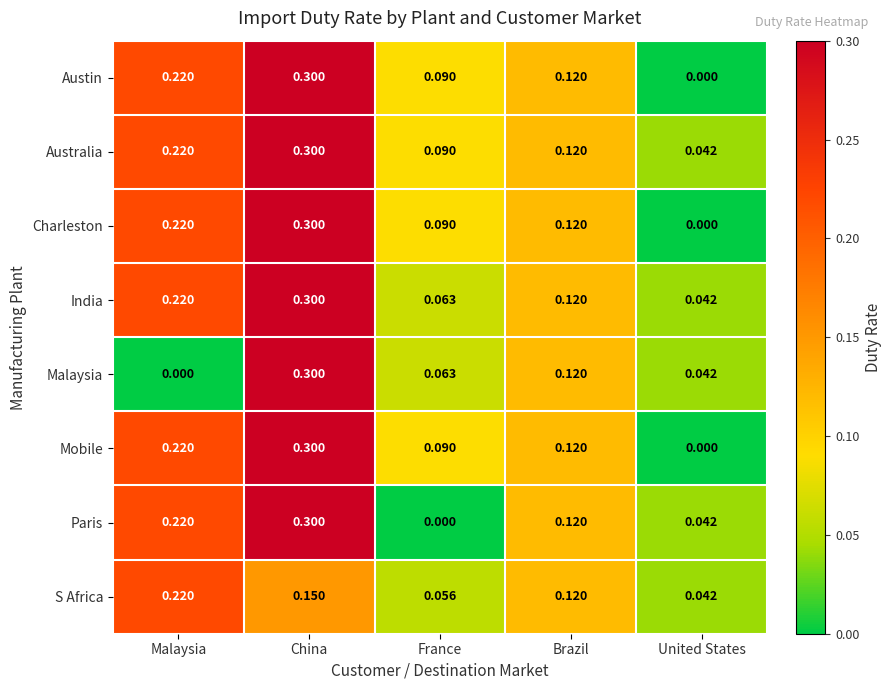

Rank the categories by Charleston value from highest to lowest.

China, Malaysia, Brazil, France, United States